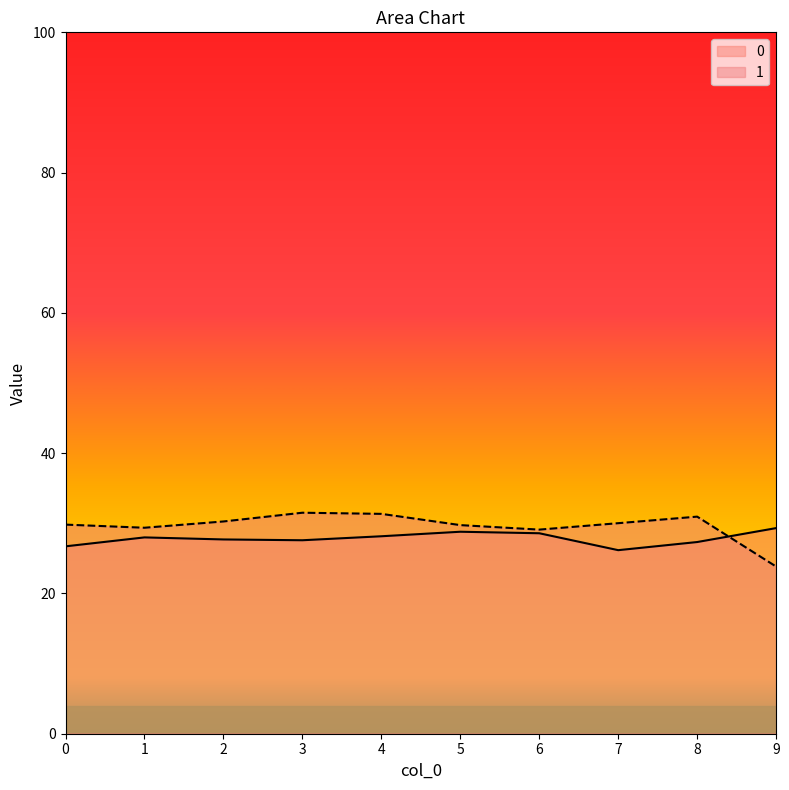

What is the smallest value displayed?

23.8